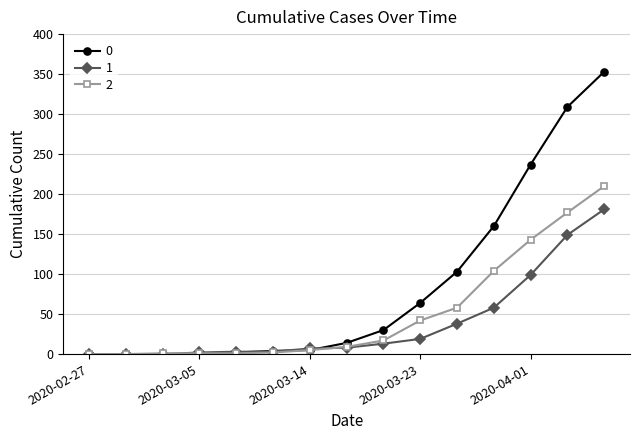

Rank the series by their average value, from highest to lowest.

0, 2, 1